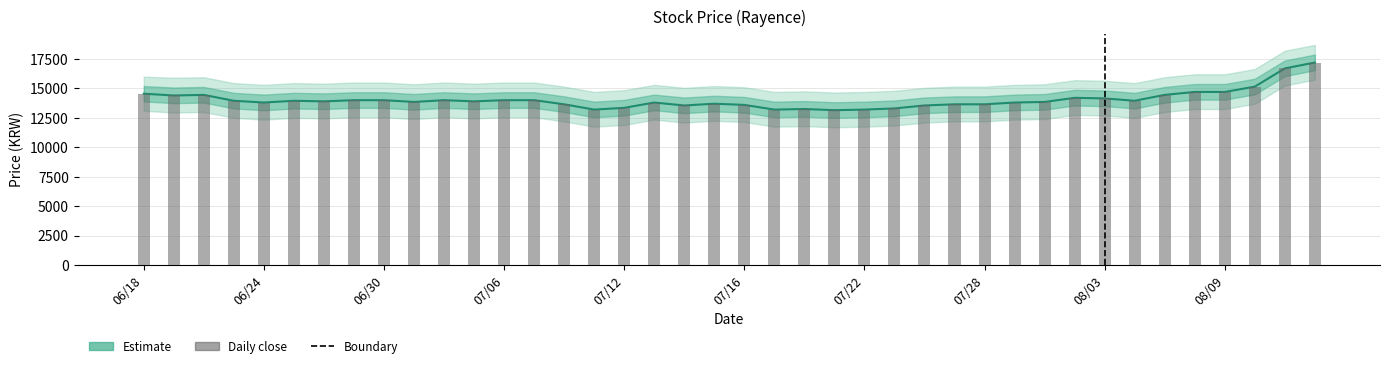

What position from the left is 27?

28